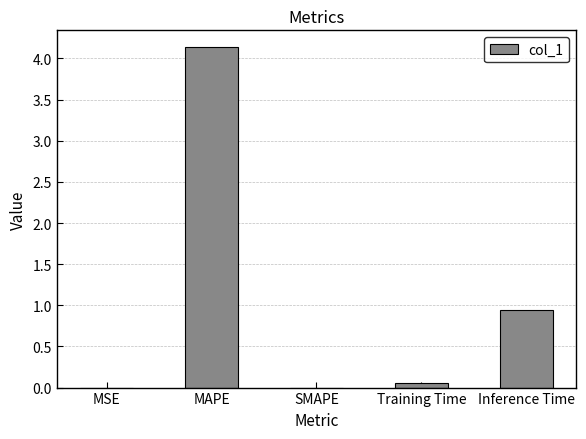

Is it true that the value at SMAPE is -1.3?

False